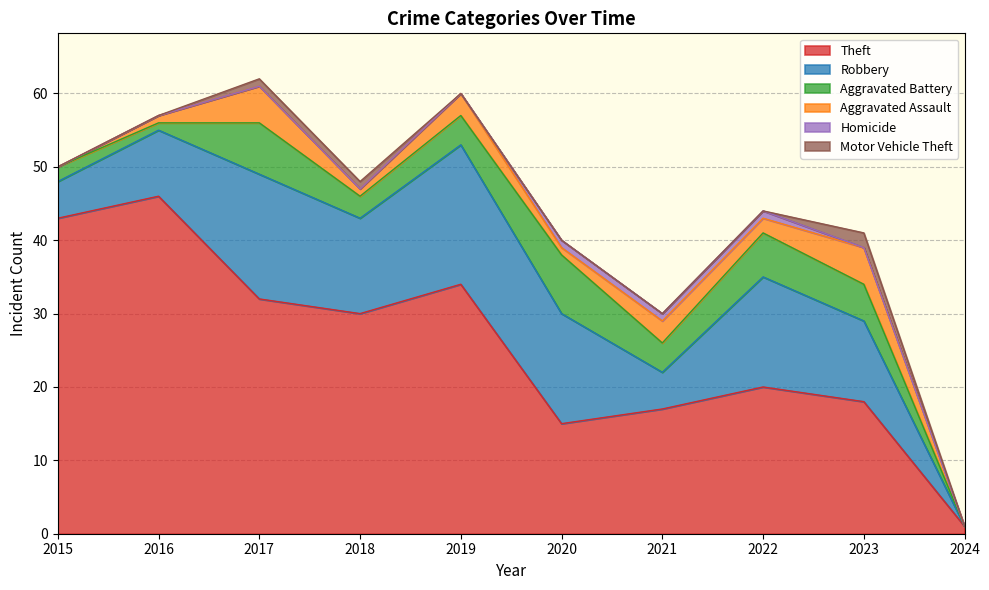

Which has a higher value, 2024 or 2021?

2021